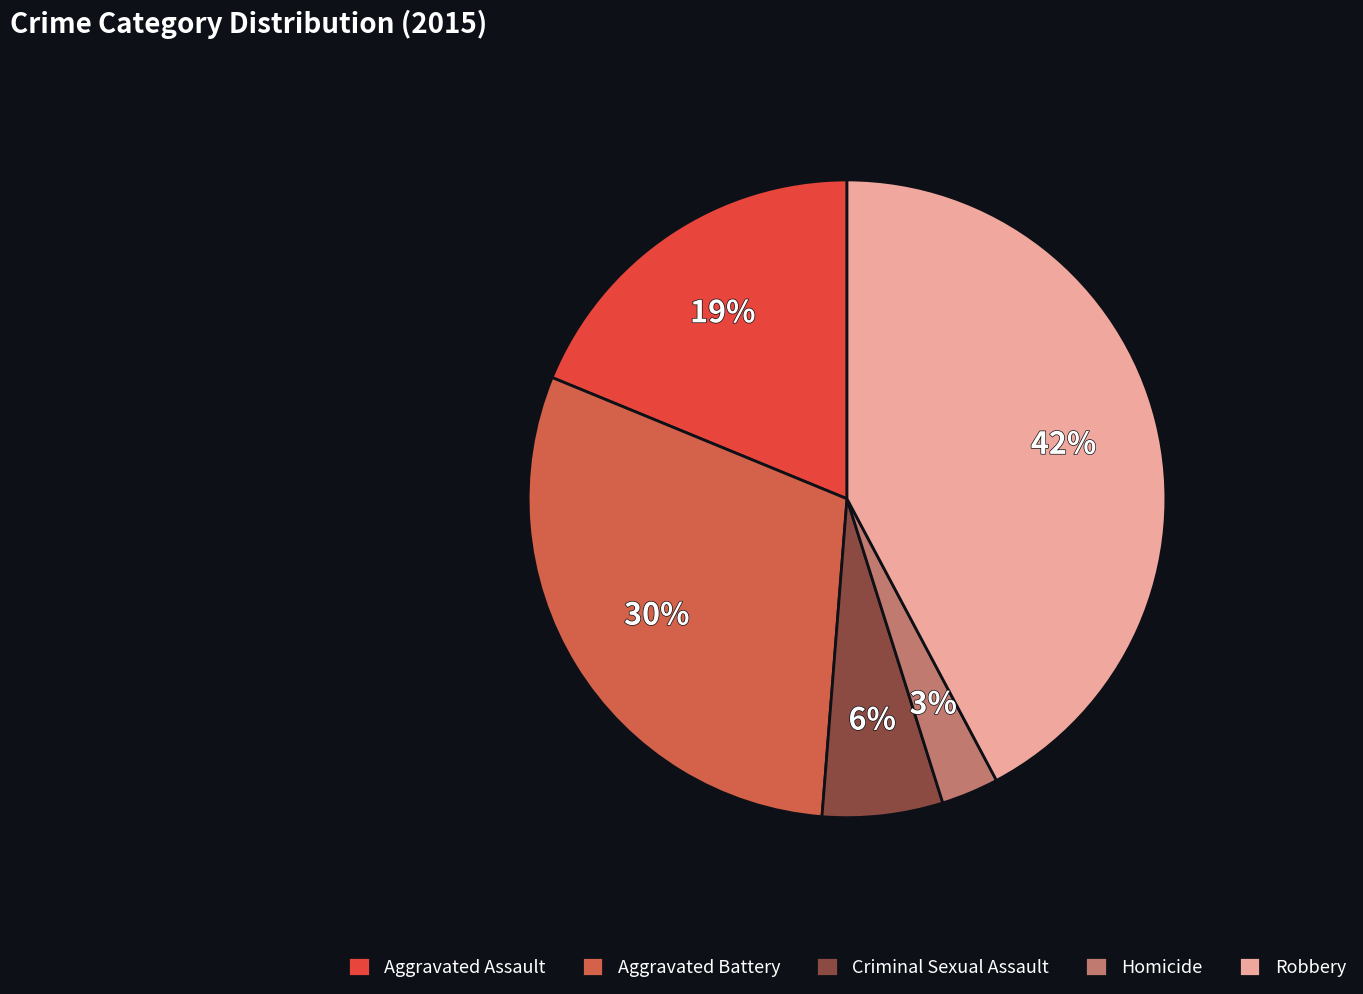

What percentage is the Homicide slice, to the nearest percent?

3%